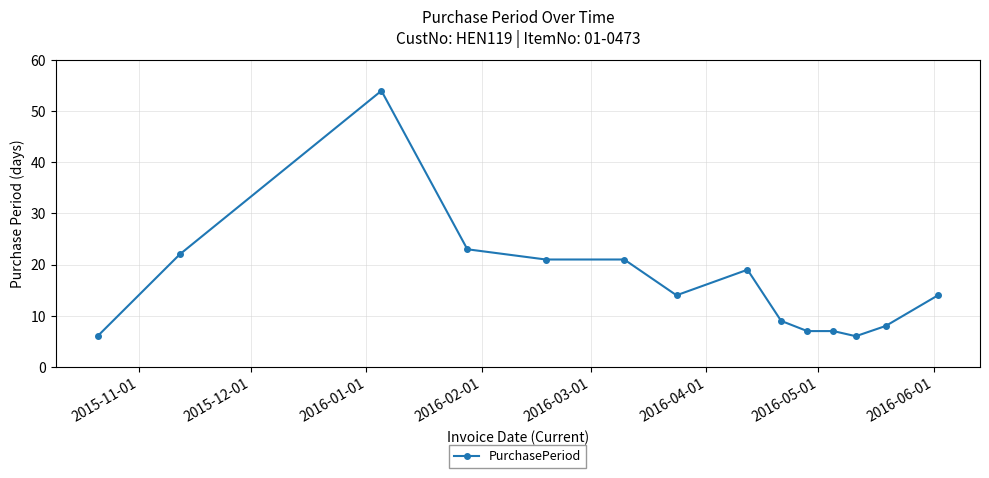

Reading left to right, what are all the values shown in this chart?

6	22	54	23	21	21	14	19	9	7	7	6	8	14